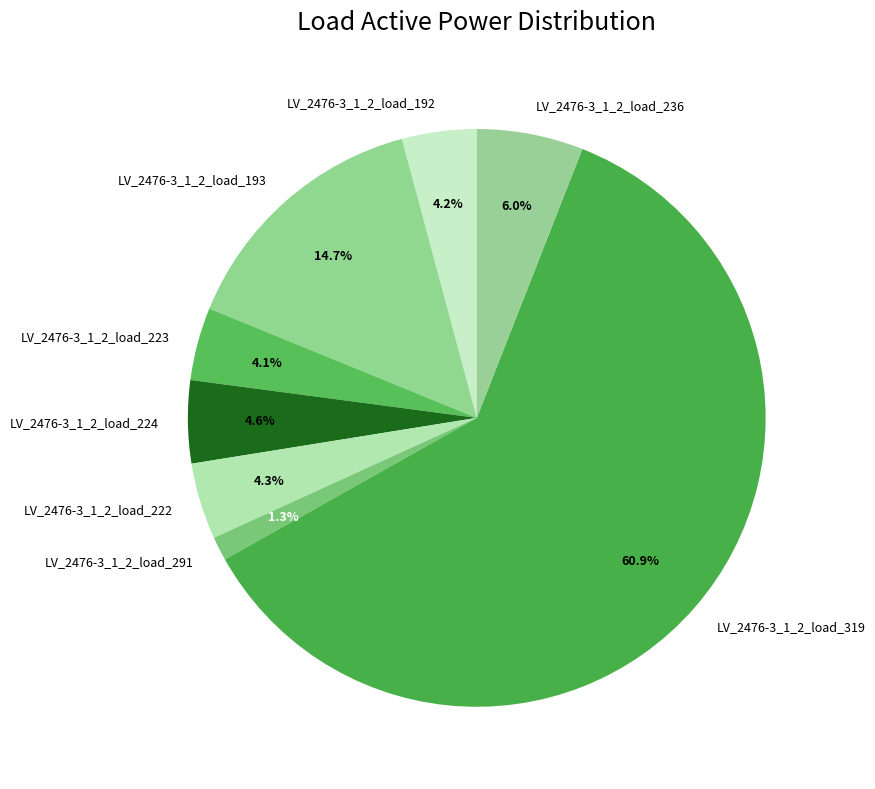

Combined, do LV_2476-3_1_2_load_222 and LV_2476-3_1_2_load_236 account for over 50%?

No